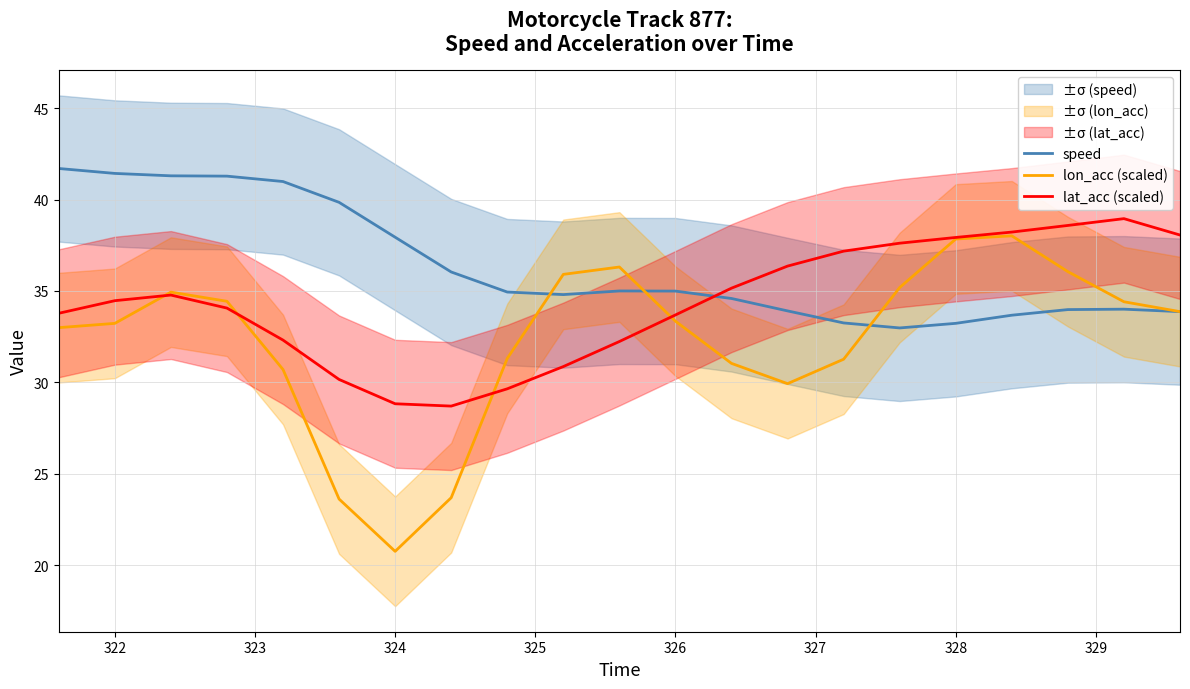

After their last crossing, which series has the higher values: lat_acc (scaled) or speed?

lat_acc (scaled)